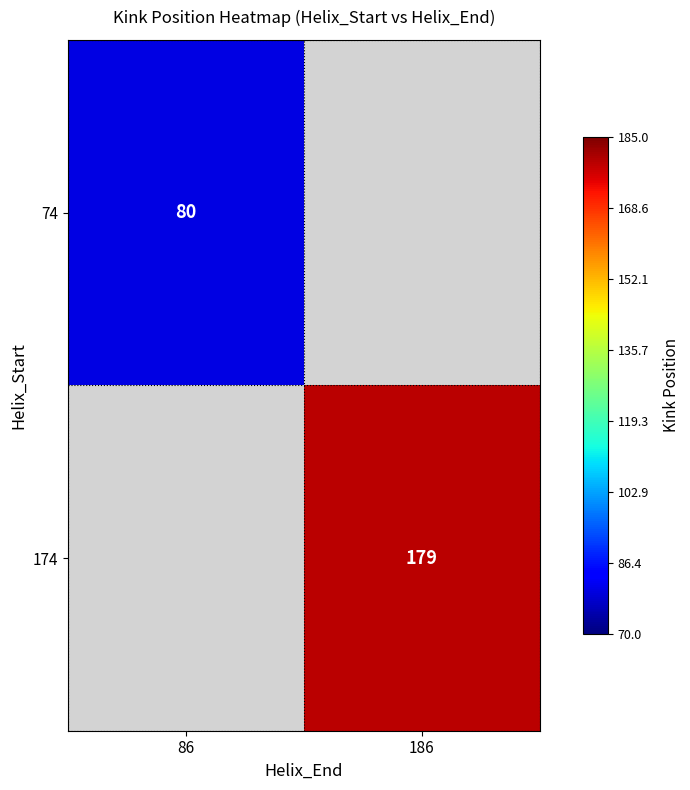

True or false: 174 has a value of 179 at 186.

True